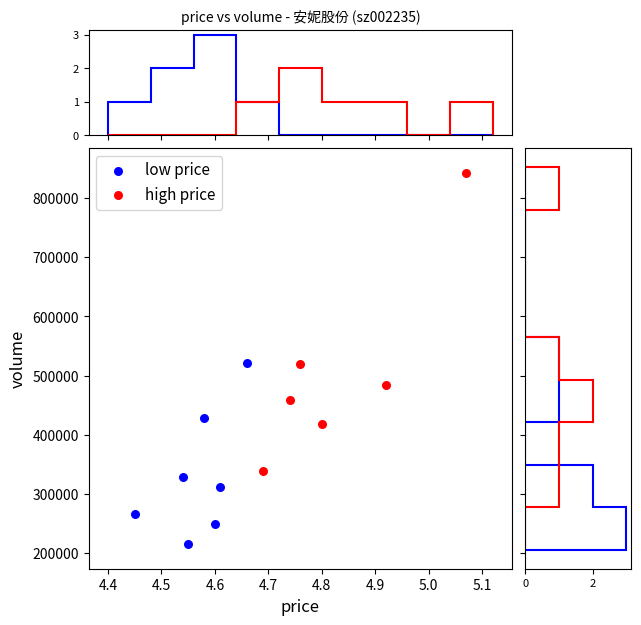

What are all the series names shown in the legend?

low price, high price